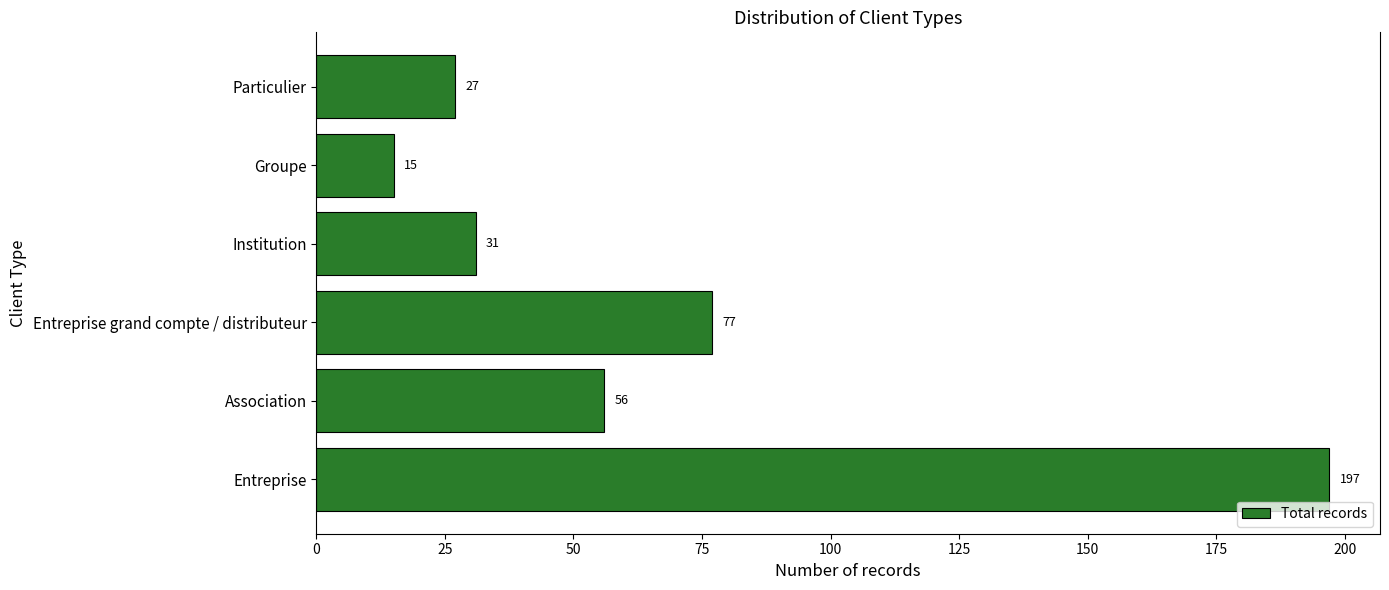

What is the greatest value displayed?

197